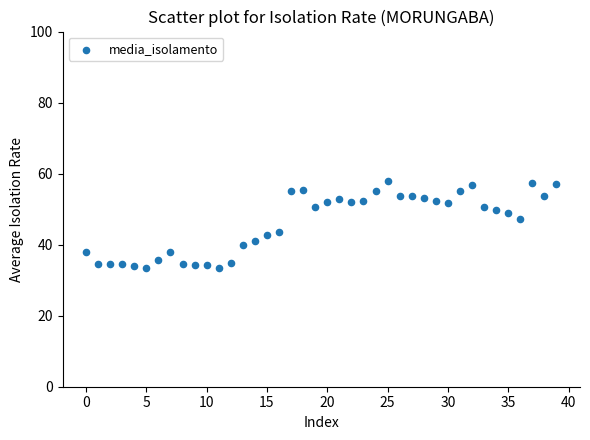

What is the range of Y values (max minus min)?

24.4